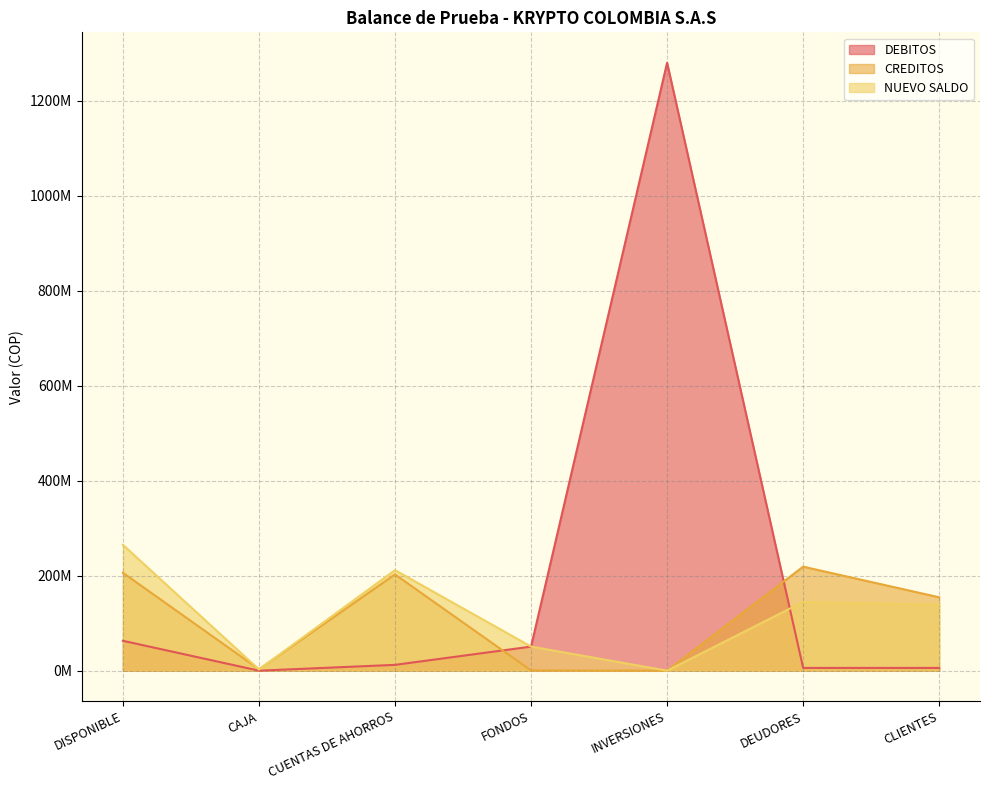

Rank the series by their maximum value, from highest to lowest.

DEBITOS, NUEVO SALDO, CREDITOS